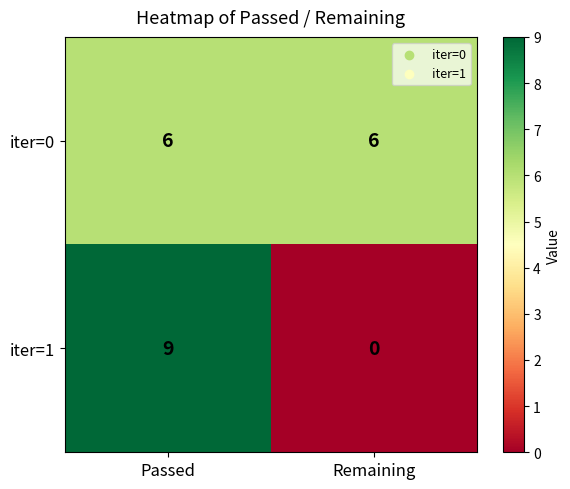

At how many categories does at least one series exceed 3?

2